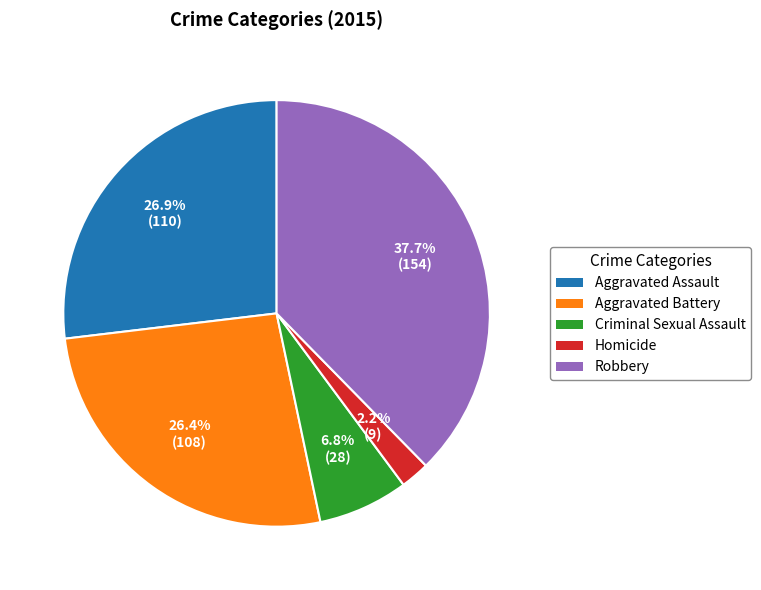

Does any single category account for the majority?

No